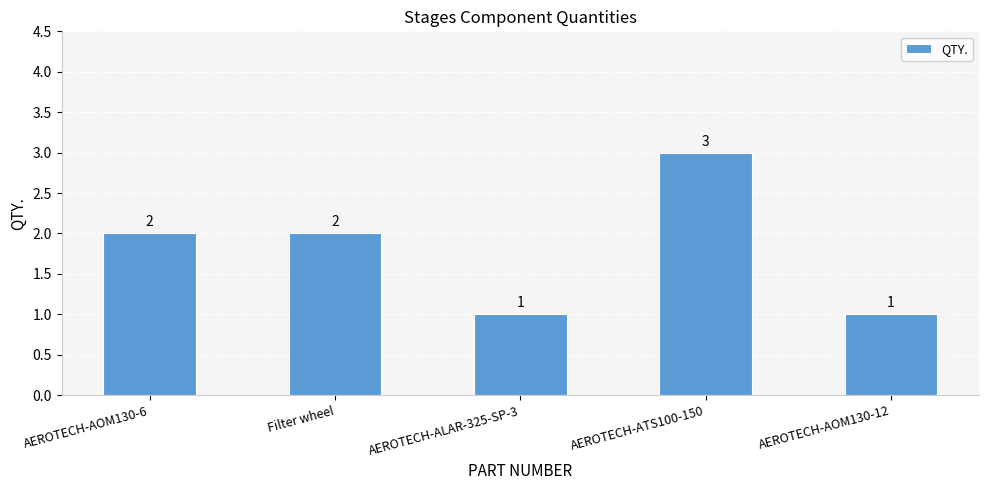

How many bars are there in total?

5